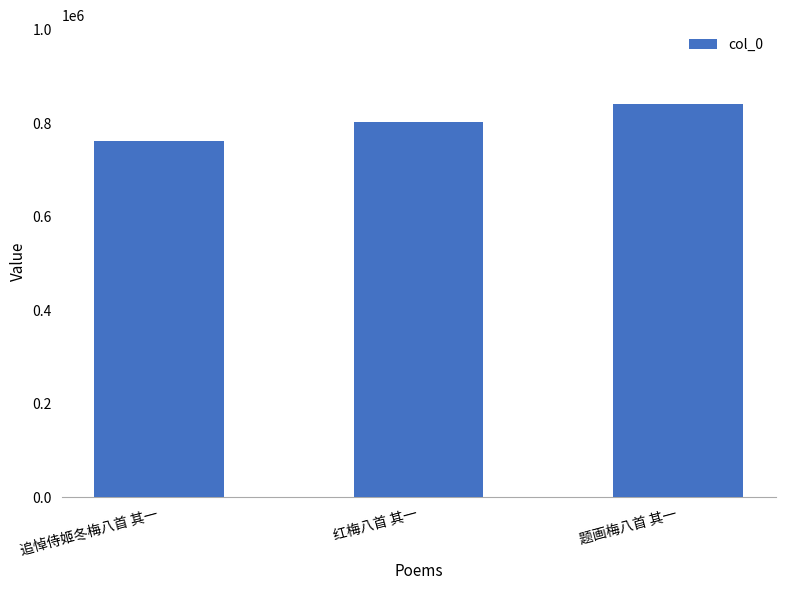

List the labels in order of value, largest first.

题画梅八首 其一, 红梅八首 其一, 追悼侍姬冬梅八首 其一